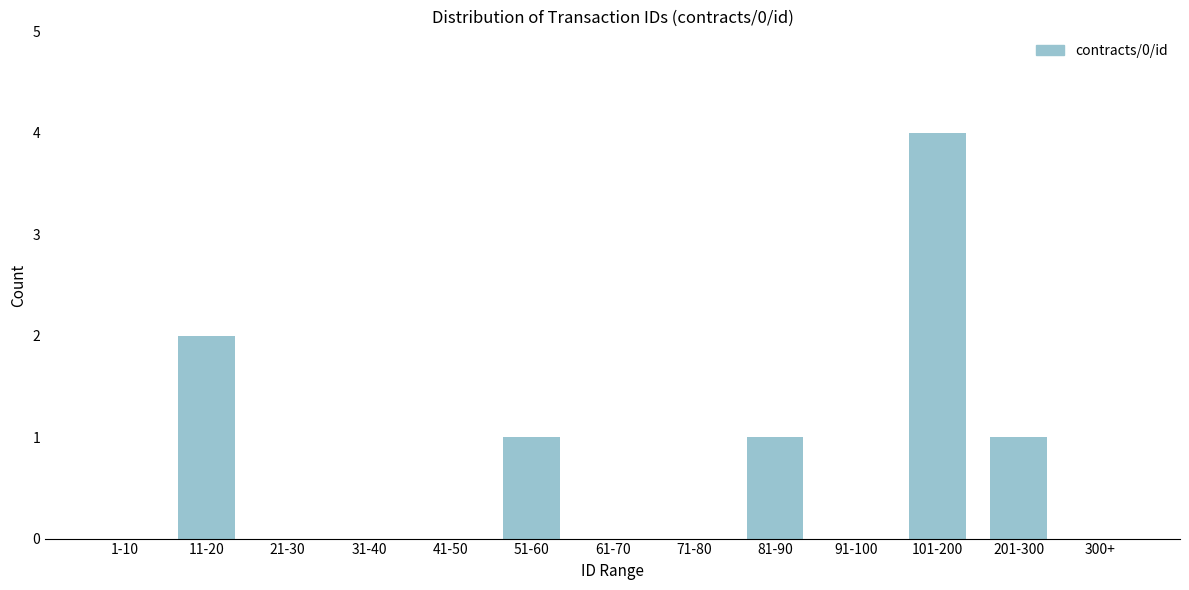

Reading left to right, what are all the values shown in this chart?

1-10=0	11-20=2	21-30=0	31-40=0	41-50=0	51-60=1	61-70=0	71-80=0	81-90=1	91-100=0	101-200=4	201-300=1	300+=0